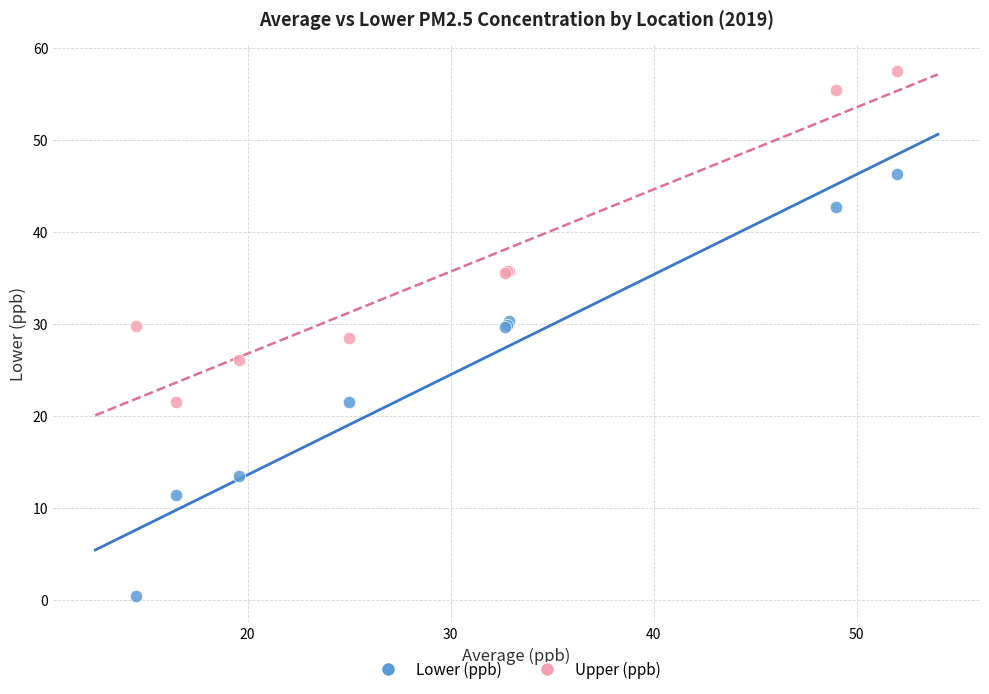

Which series reaches the maximum Y coordinate?

Upper (ppb)